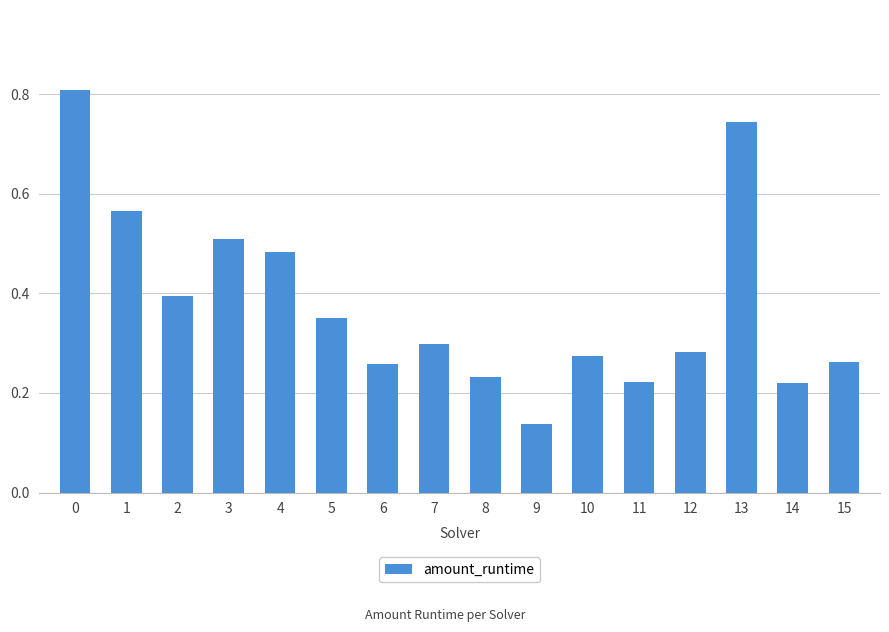

What is the sum of all values?

6.0